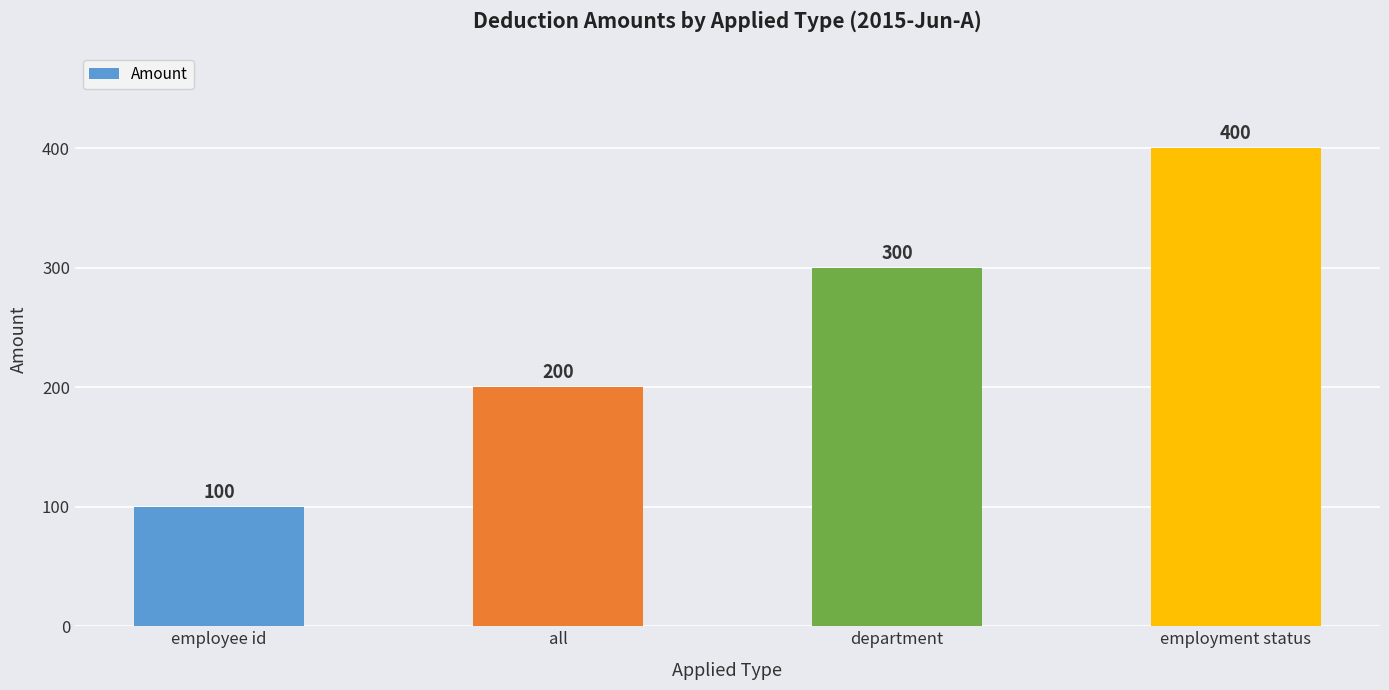

Is it true that the value at department is 209?

False